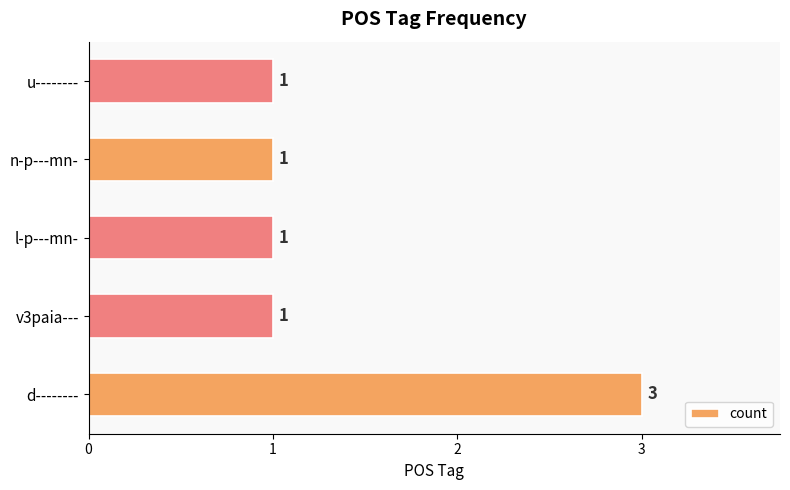

Count the number of categories in the chart.

5